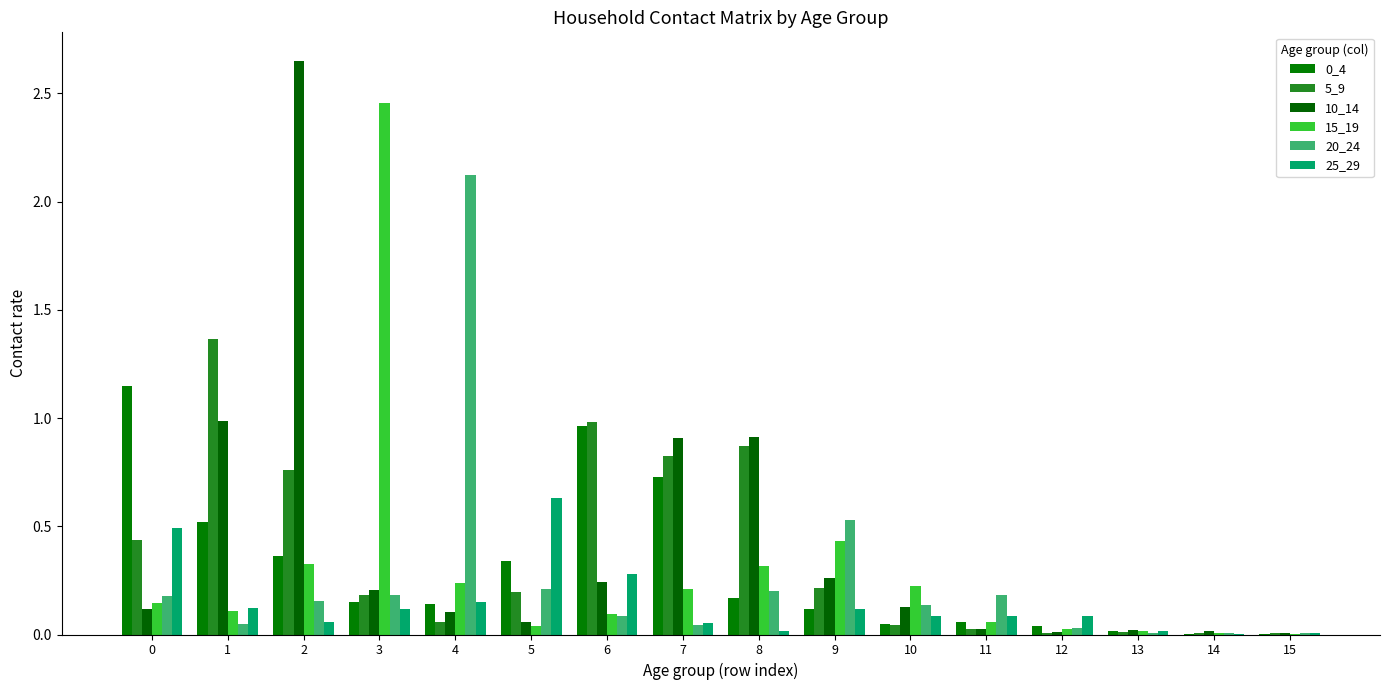

What is the sum of all 25_29 values?

2.3